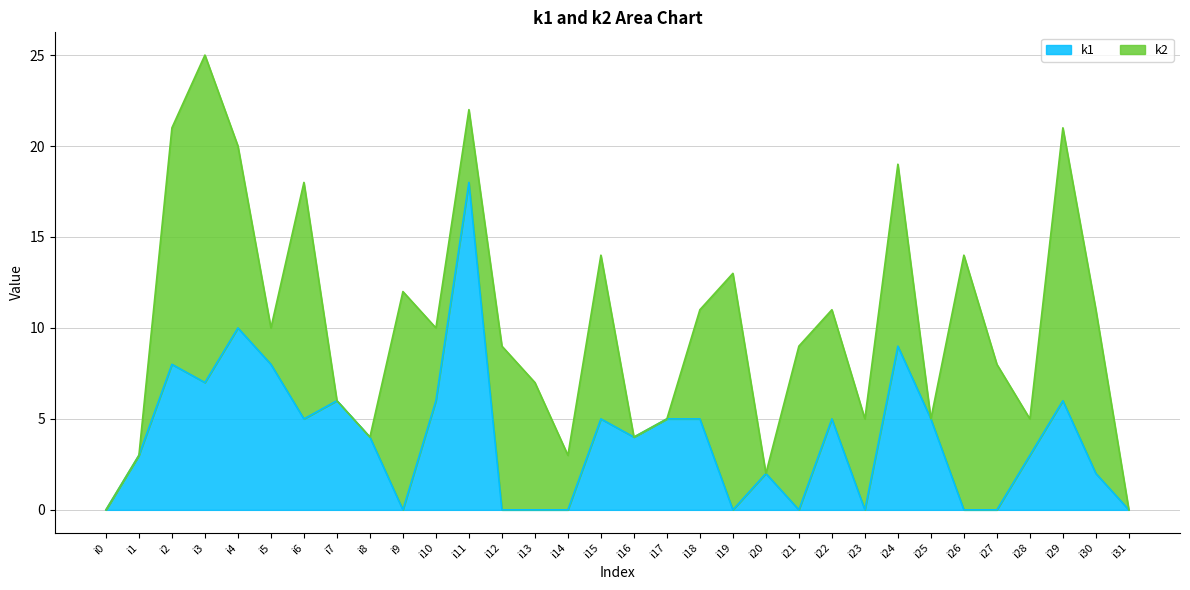

Reading right to left, extract all data points from this chart.

0	2	6	3	0	0	5	9	0	5	0	2	0	5	5	4	5	0	0	0	18	6	0	4	6	5	8	10	7	8	3	0